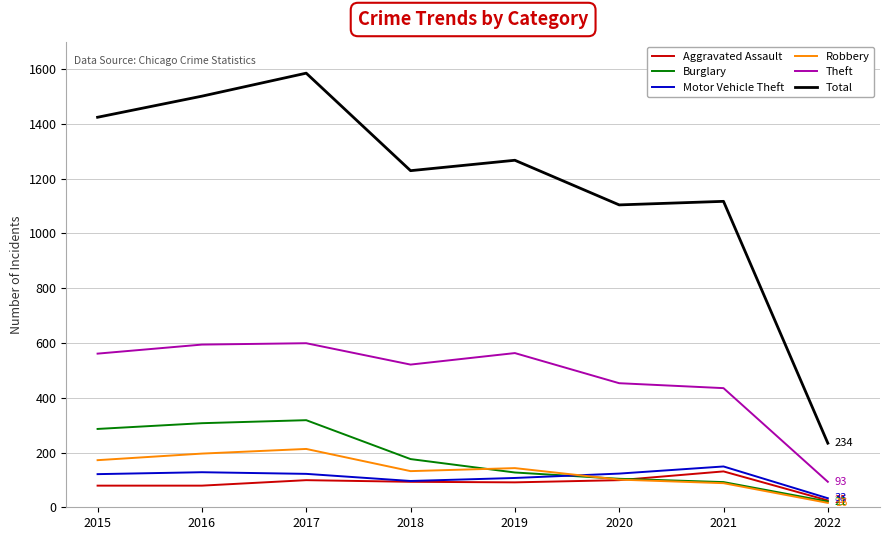

What is the minimum value for Robbery?

16